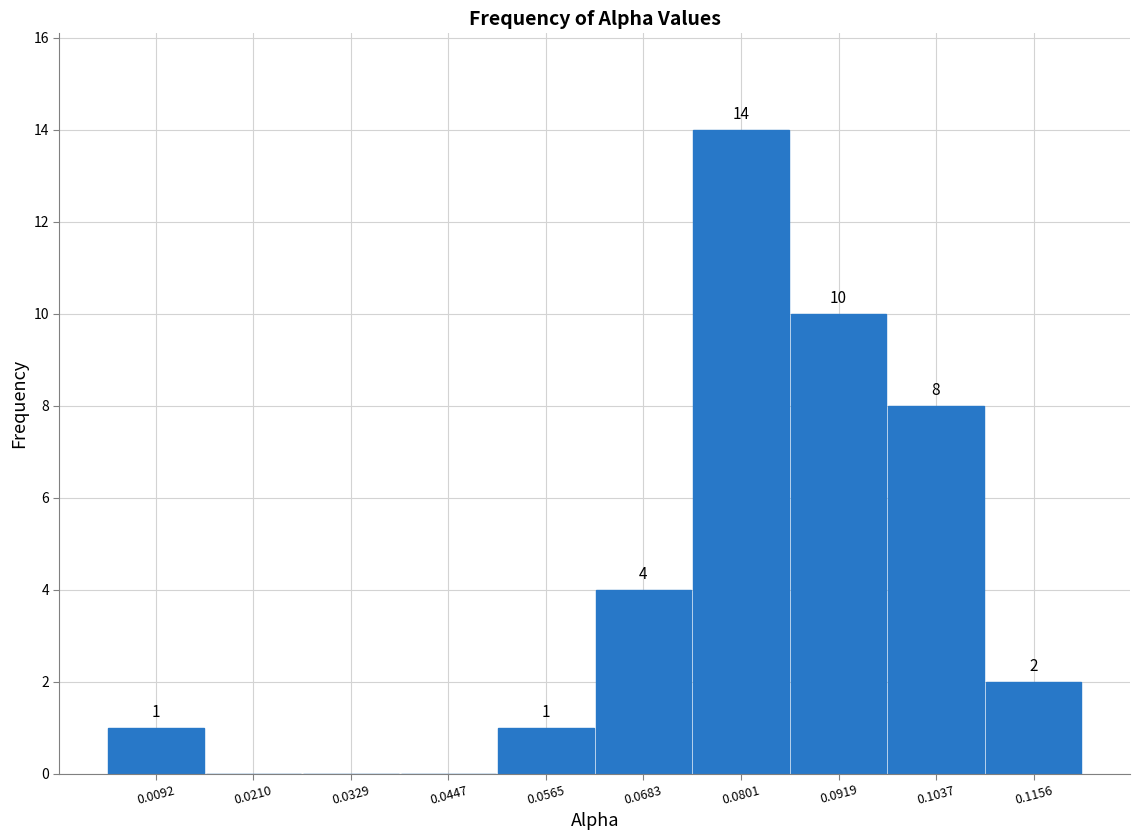

Which range on the x-axis has the tallest bar?

0.074 to 0.086